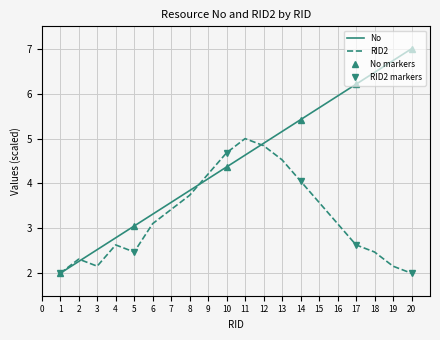

Does the chart have visible grid lines?

Yes